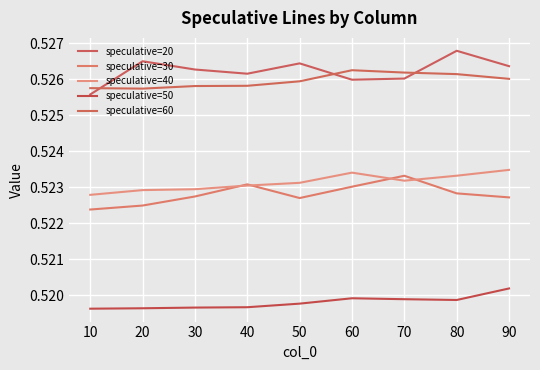

Which series has the largest range (max minus min)?

speculative=20